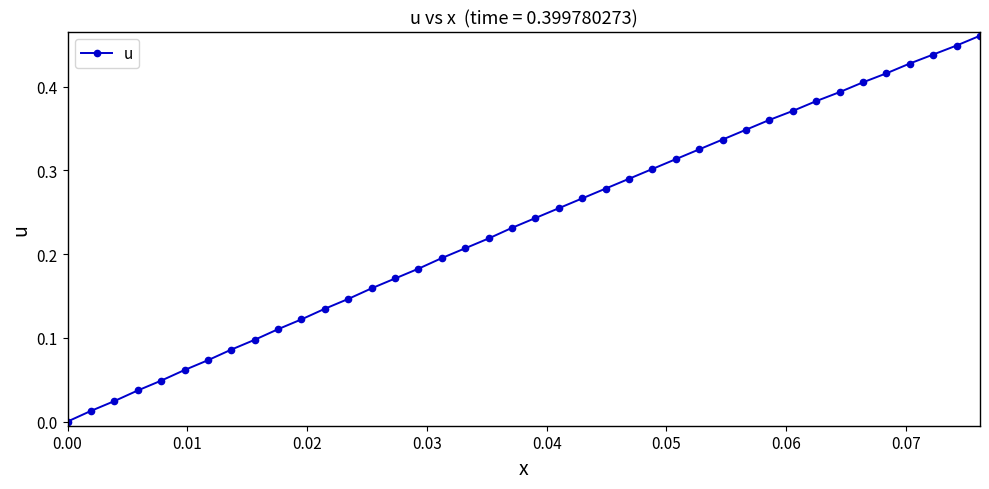

How many values are above zero?

39